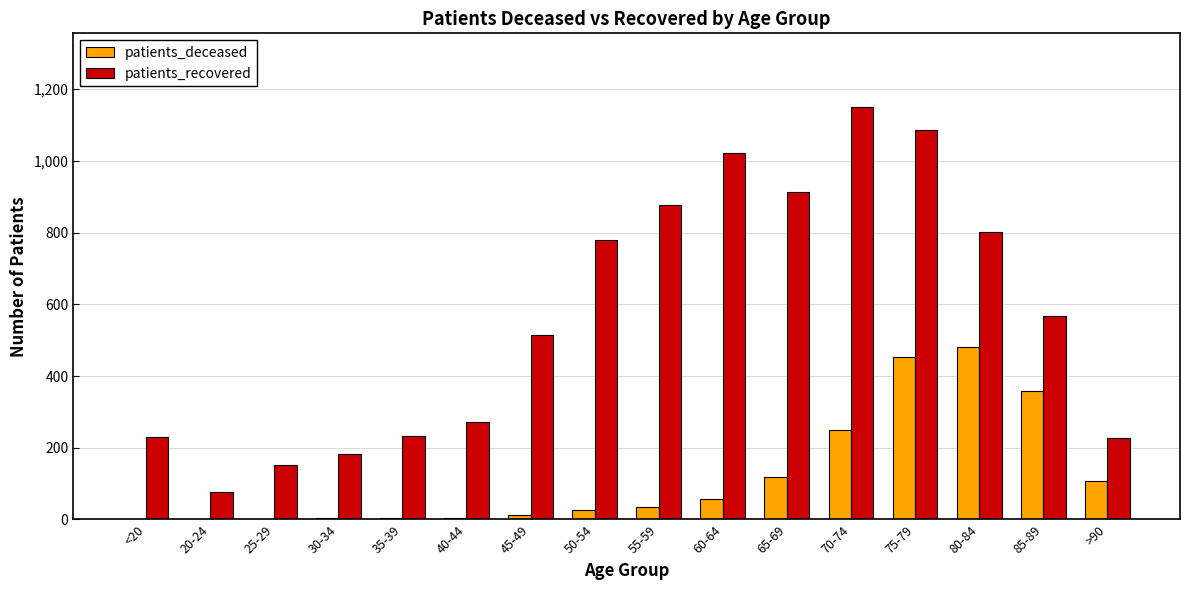

Where does the patients_recovered series first go above 568?

50-54